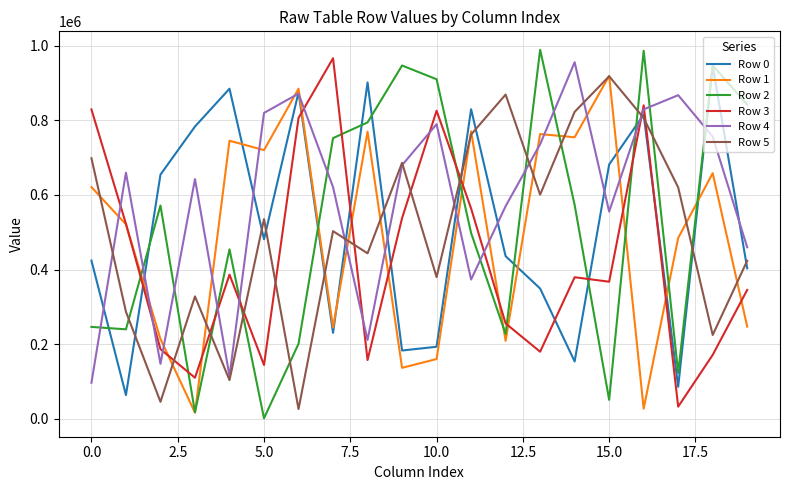

Which series has the largest range (max minus min)?

Row 2